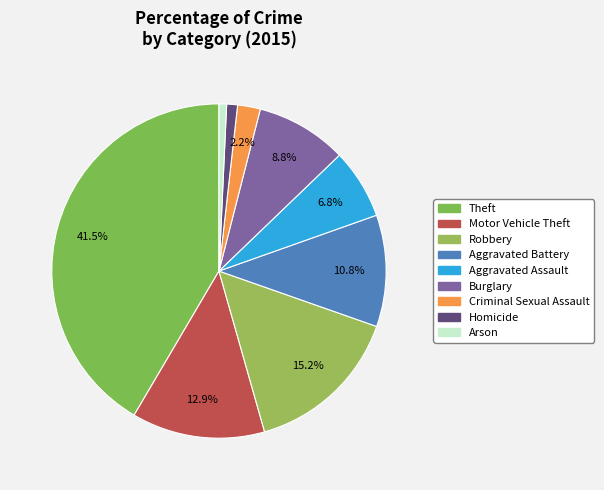

Which category has the biggest portion of the pie?

Theft